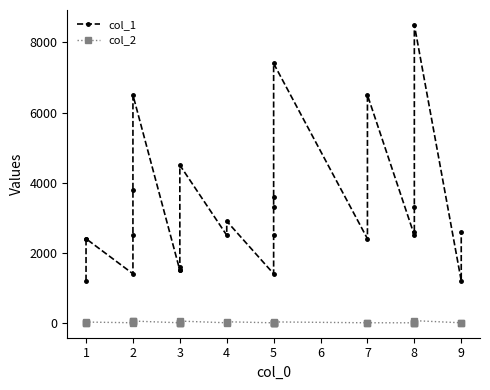

How many data points does each series have?

26